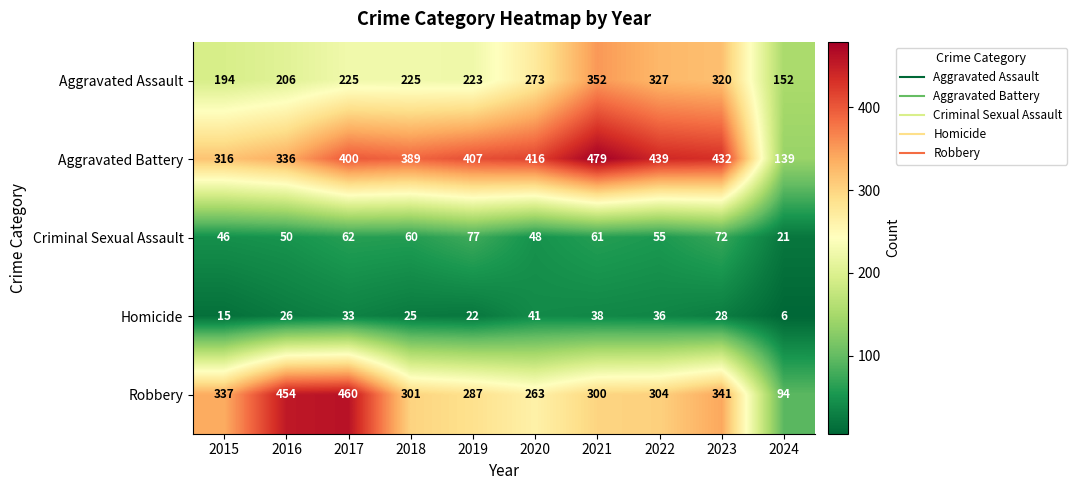

Rank the series by their maximum value, from lowest to highest.

Homicide, Criminal Sexual Assault, Aggravated Assault, Robbery, Aggravated Battery